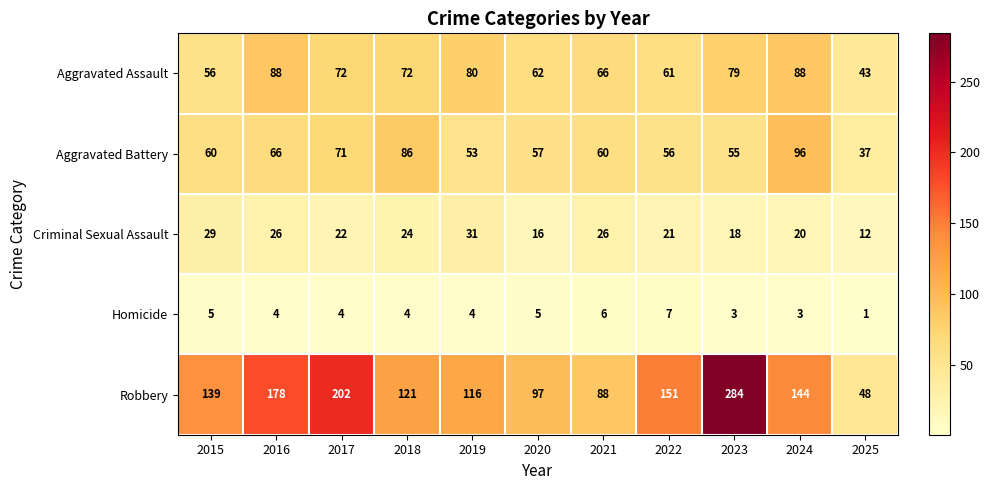

What is the difference between the second highest and minimum values in the Criminal Sexual Assault series?

17